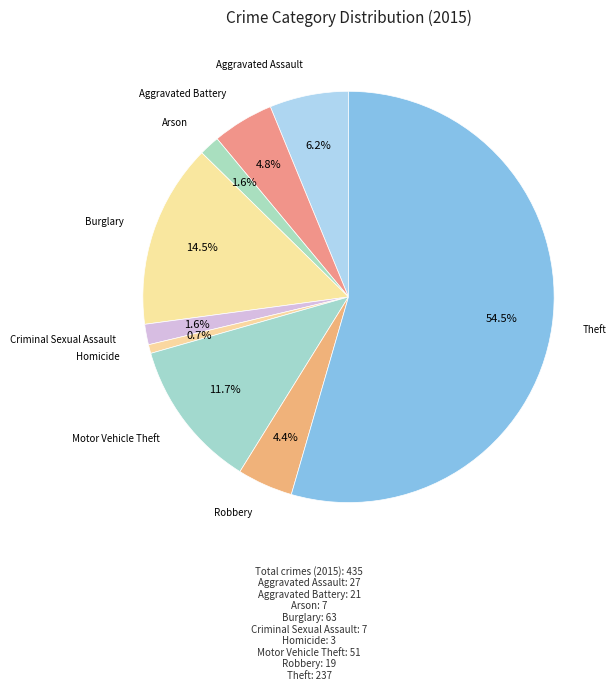

Is Arson the majority of the pie?

No